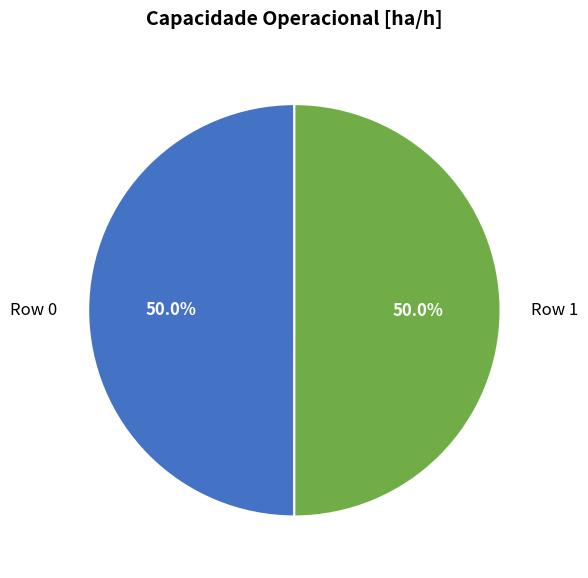

The Row 0 slice represents 38% of the pie. True or false?

False